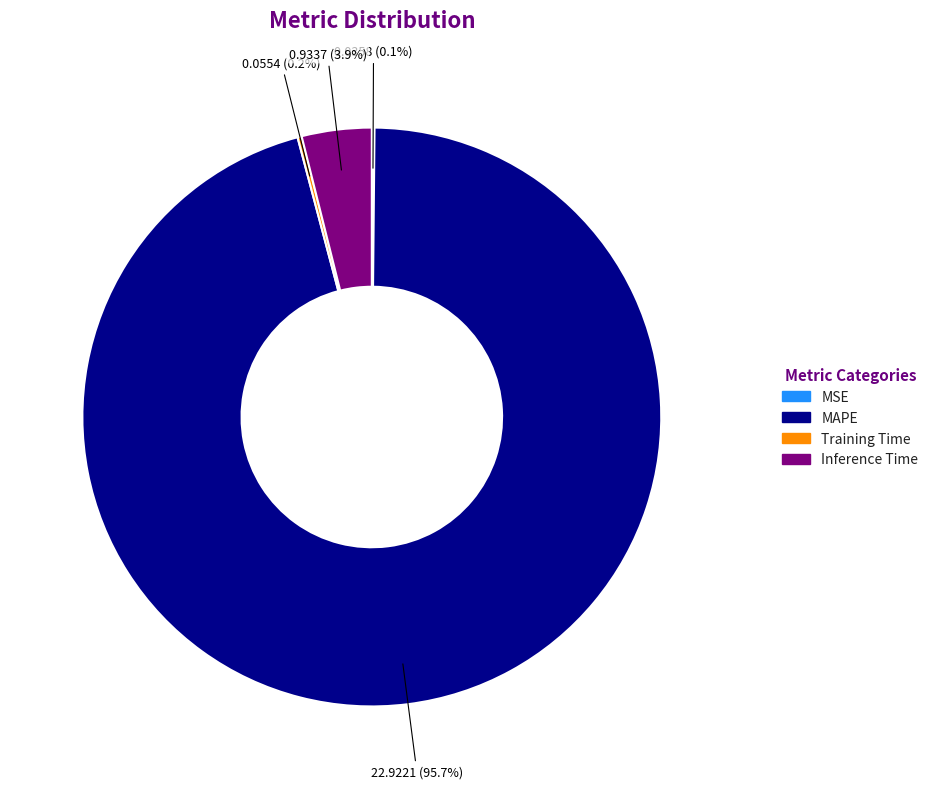

Which slice is the largest?

MAPE